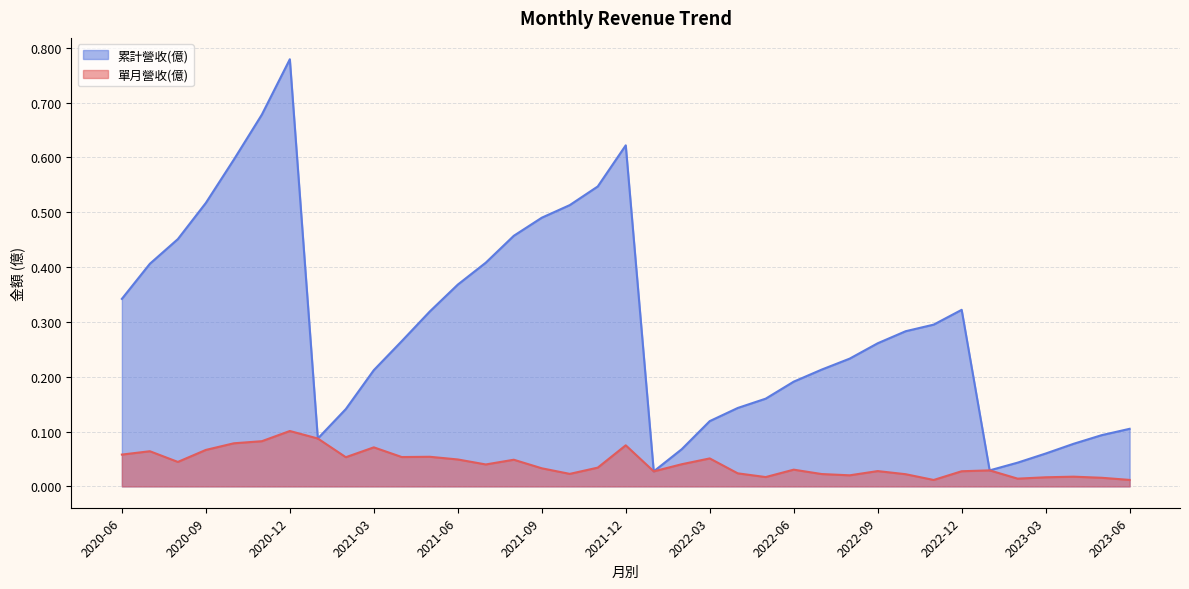

The 單月營收(億) series shows 0.0 at 2021-10. True or false?

False